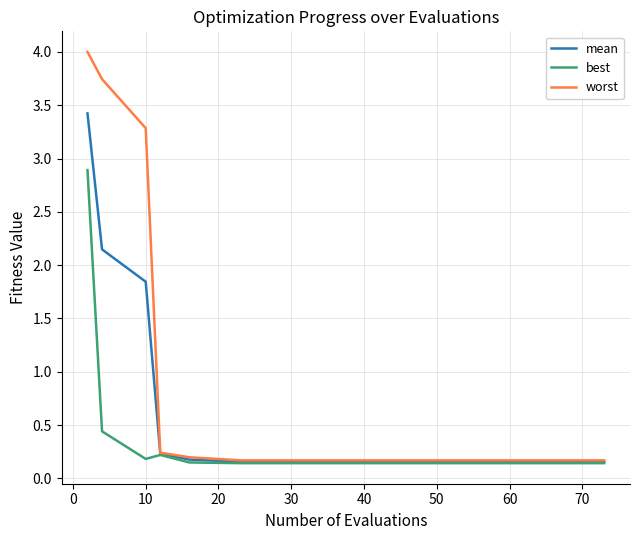

Which series has the largest total across all categories?

worst